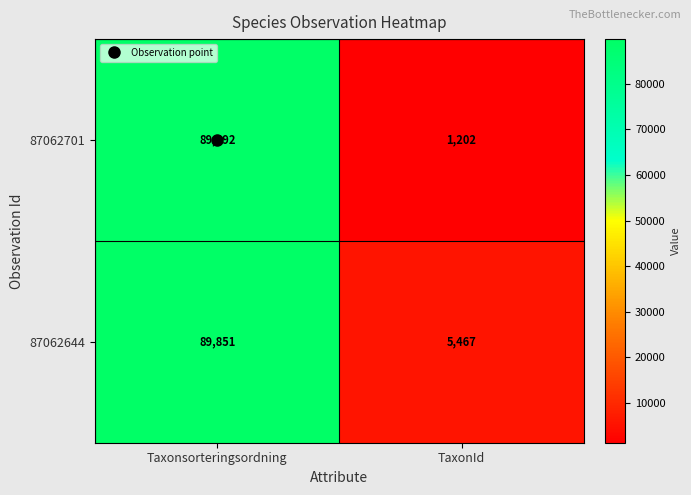

Which series has the largest range (max minus min)?

87062701